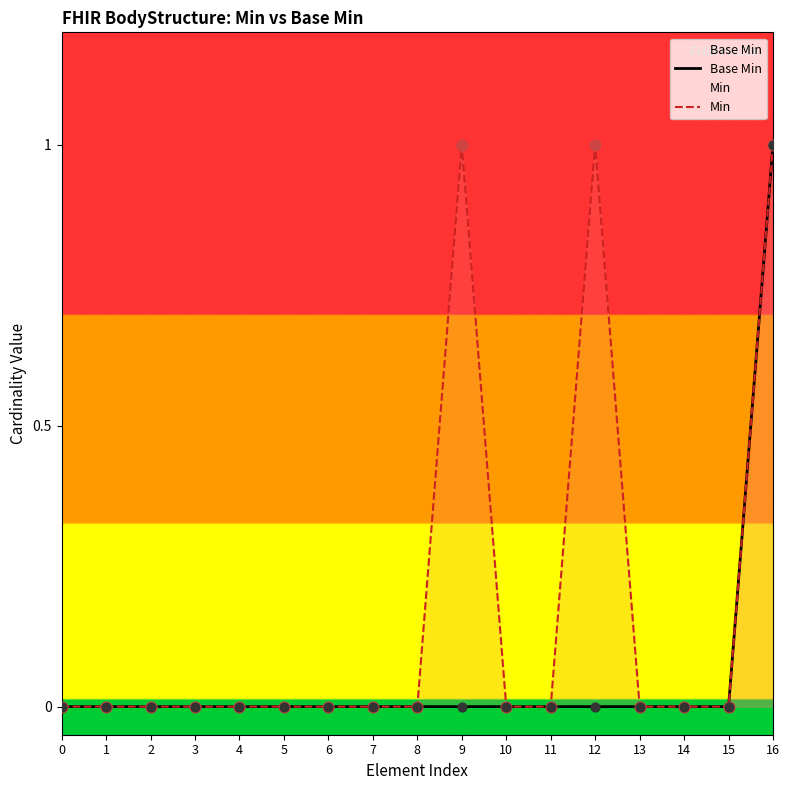

At which category is the sum across all series the highest?

16